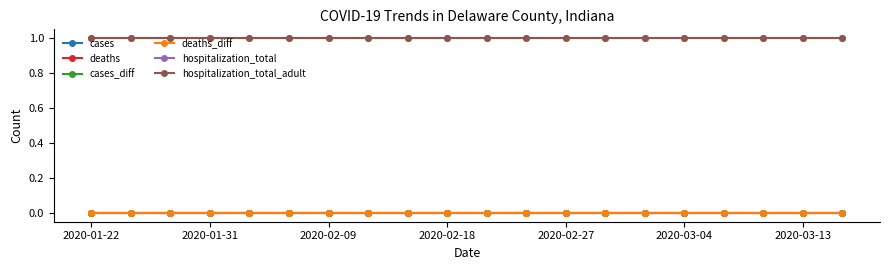

Does the chart have visible grid lines?

No